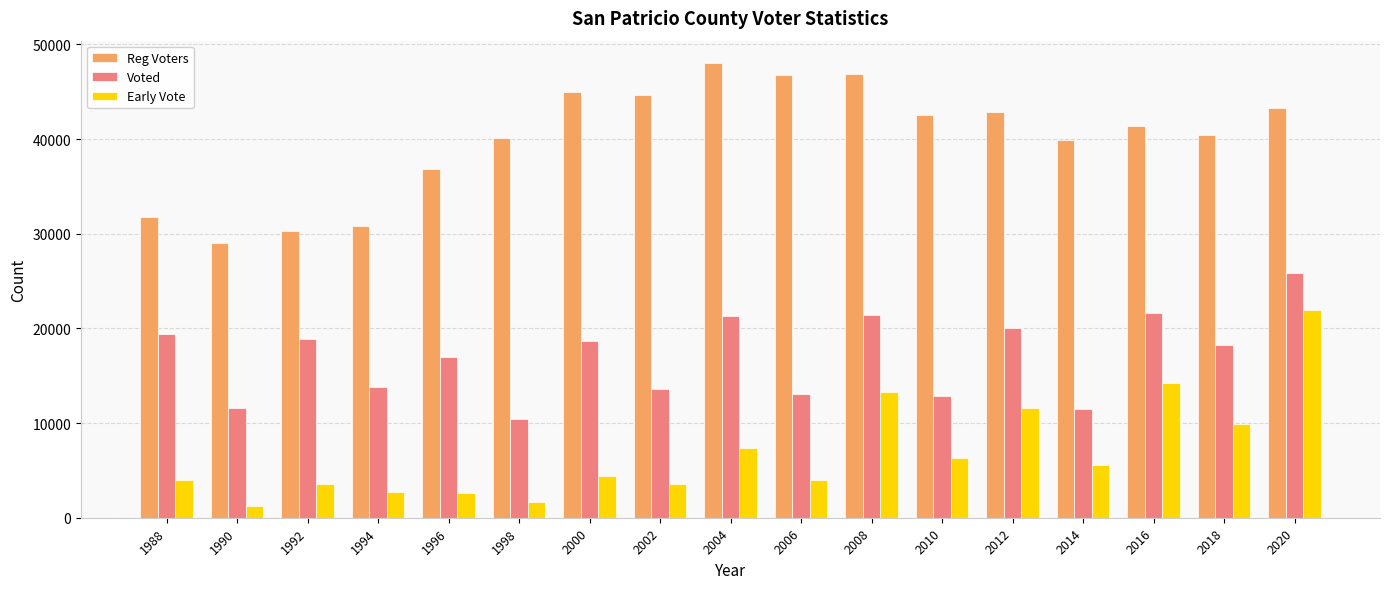

What is the smallest value displayed?

1222